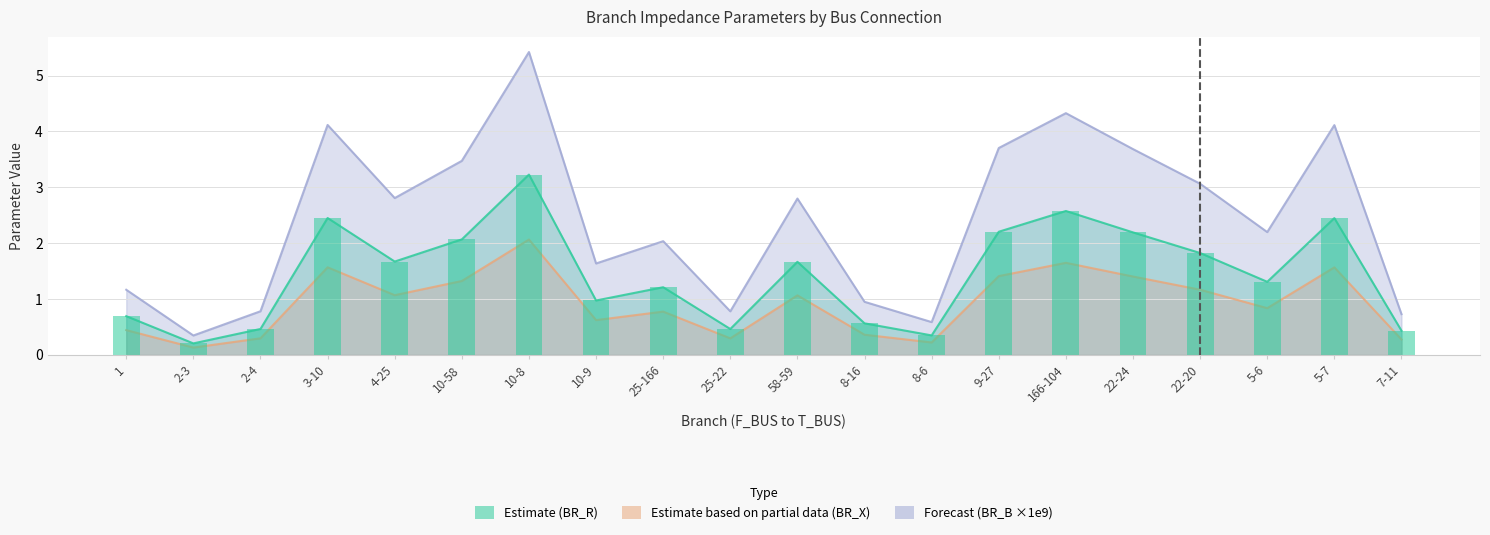

What is the difference between the maximum and minimum values in the BR_X series?

1.9